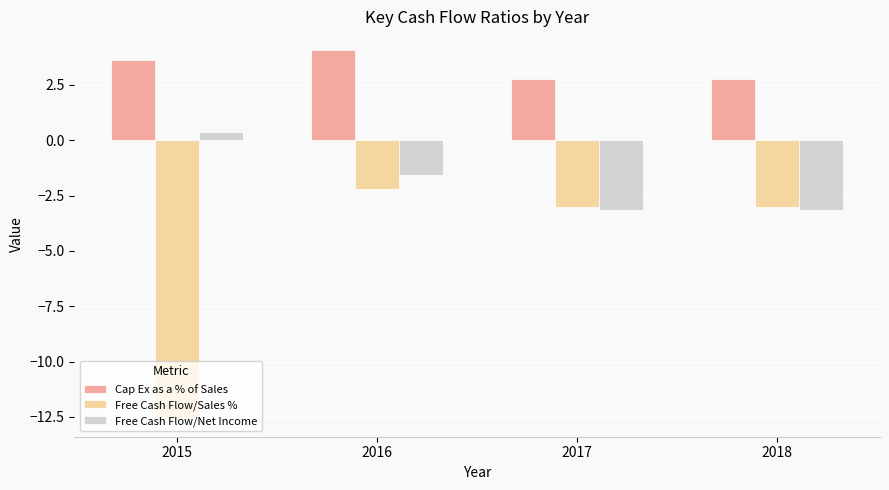

What is the average value of the Free Cash Flow/Sales % series?

-5.2